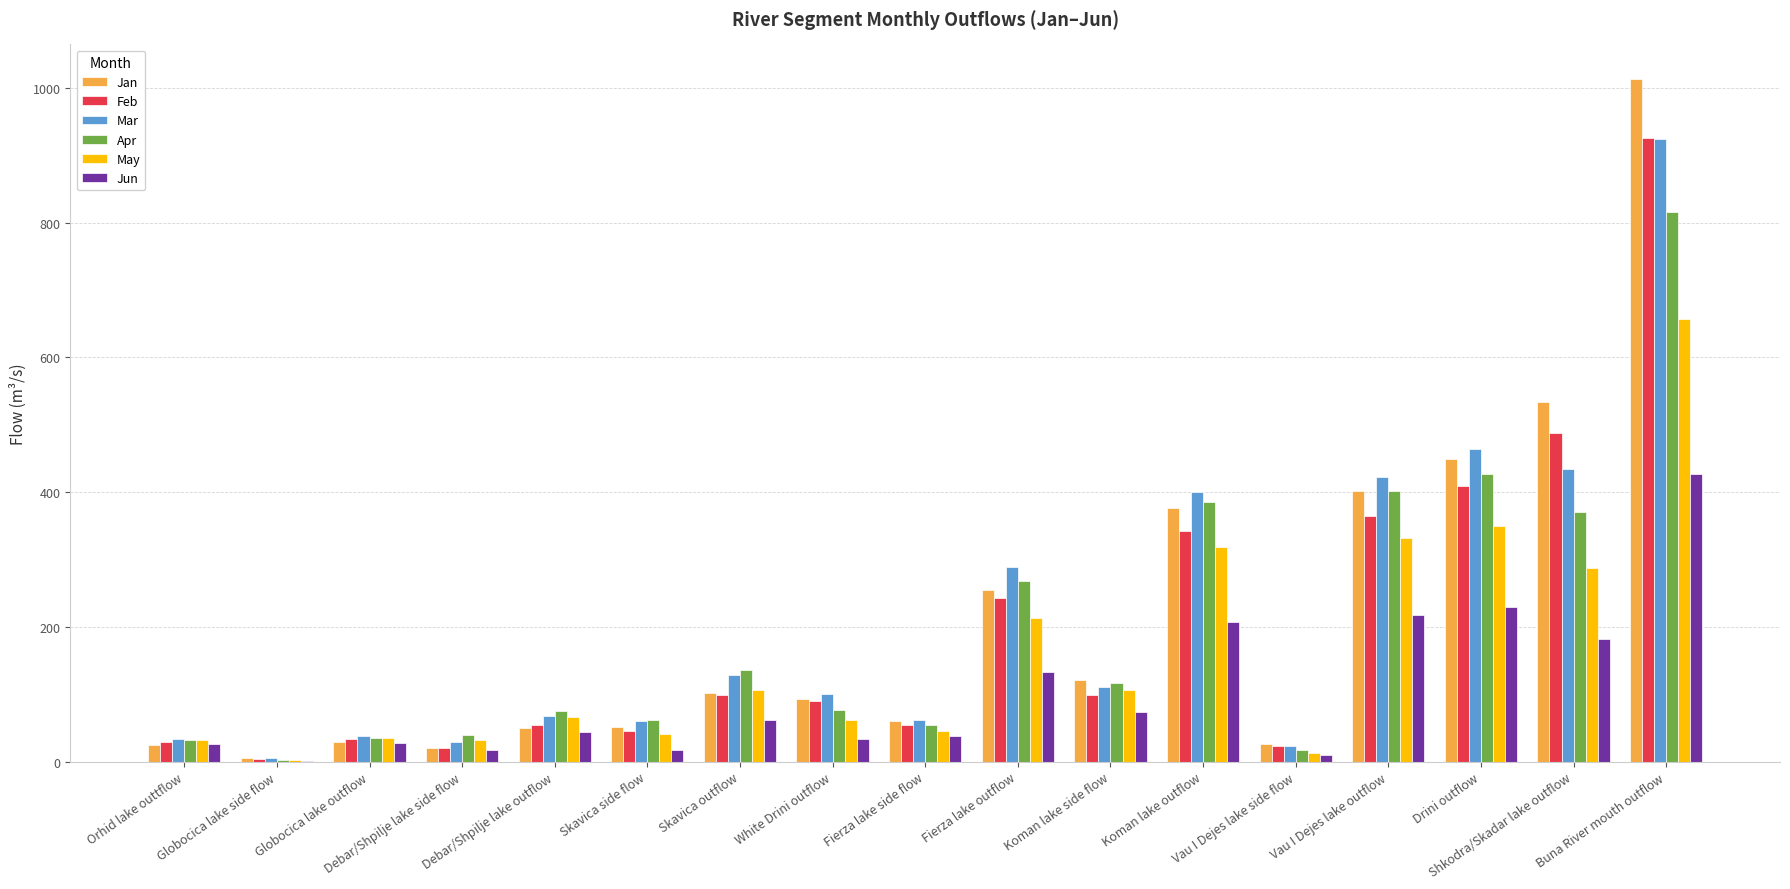

At which label is Apr closest to 409?

Vau I Dejes lake outflow